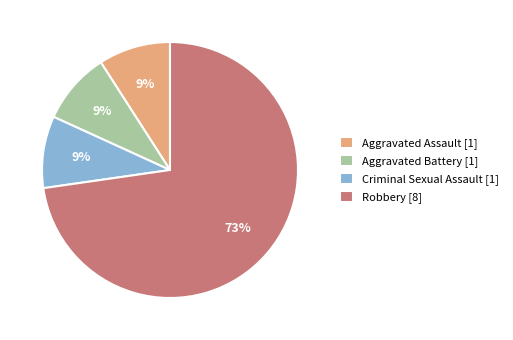

True or false: Aggravated Battery accounts for 9% of the total.

True